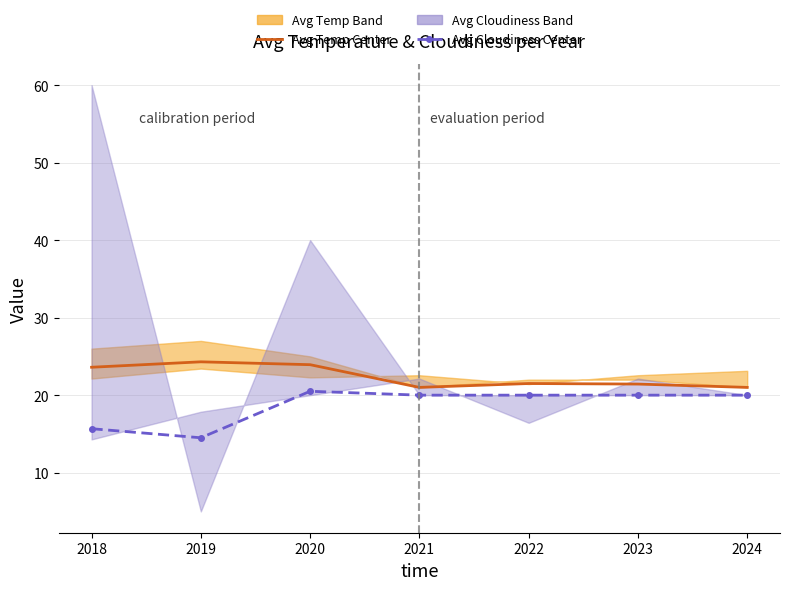

List the series in order of their overall mean, lowest first.

Avg Cloudiness Center, Avg Temp Center